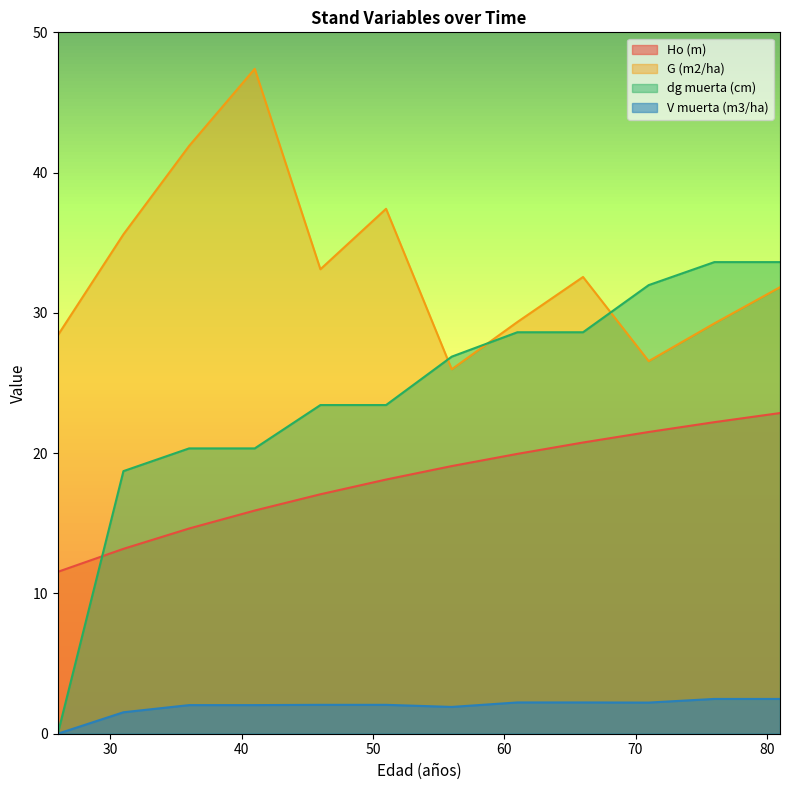

Which series has the widest spread of values?

dg muerta (cm)